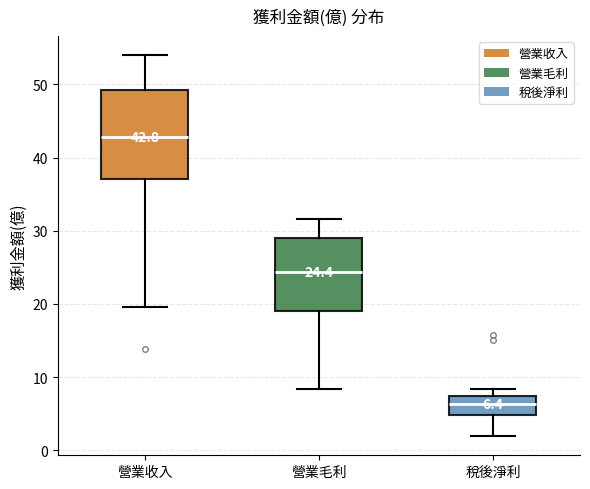

Which box has the highest median line?

營業收入